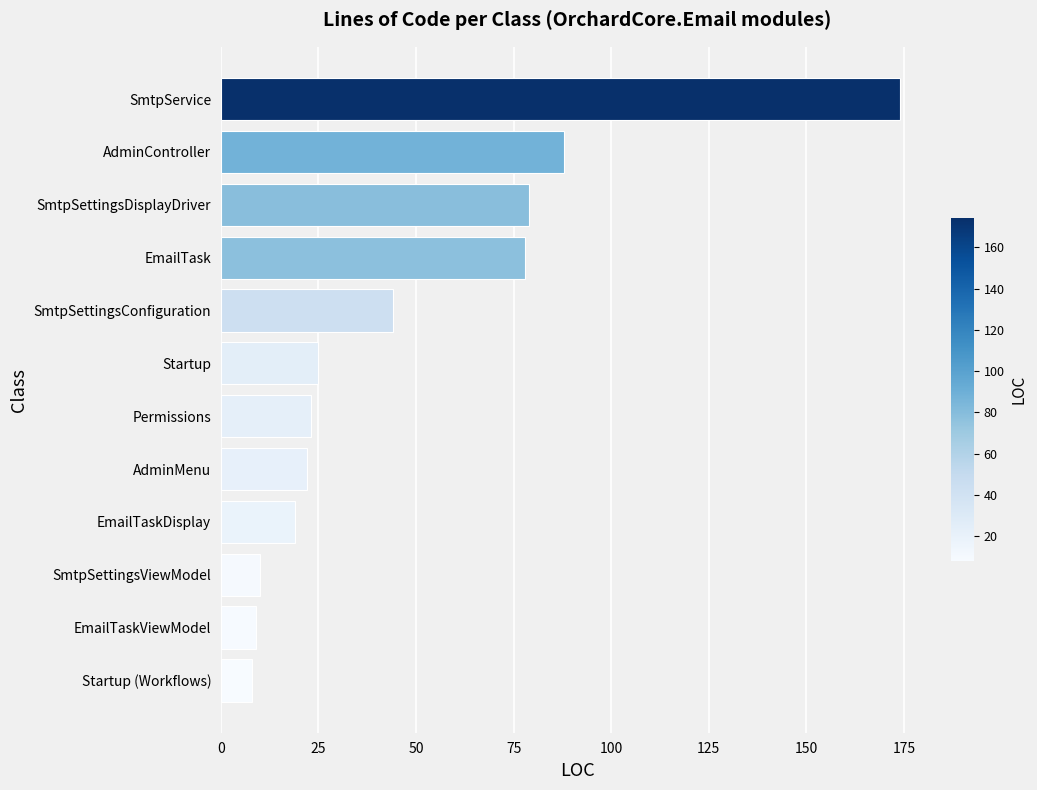

How many data points does each series have?

12